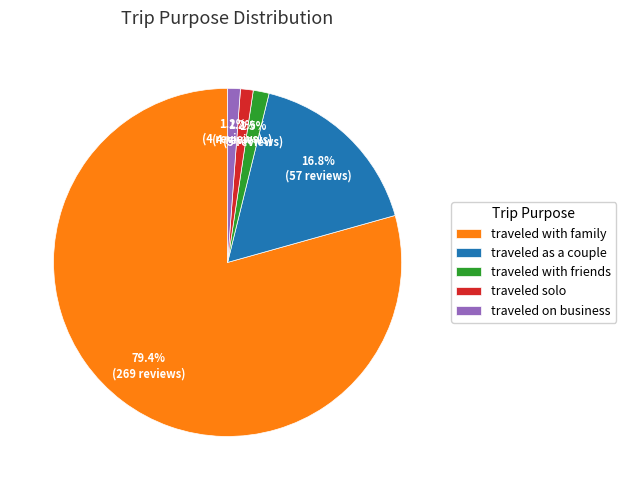

Combined, do traveled as a couple and traveled on business account for over 50%?

No